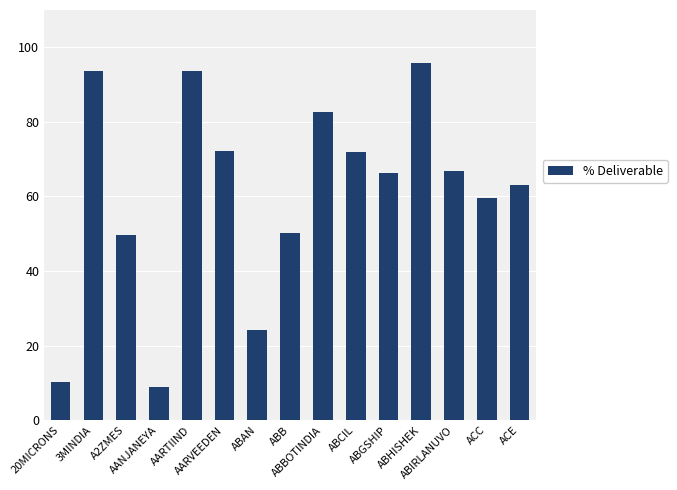

What is the greatest value displayed?

95.7